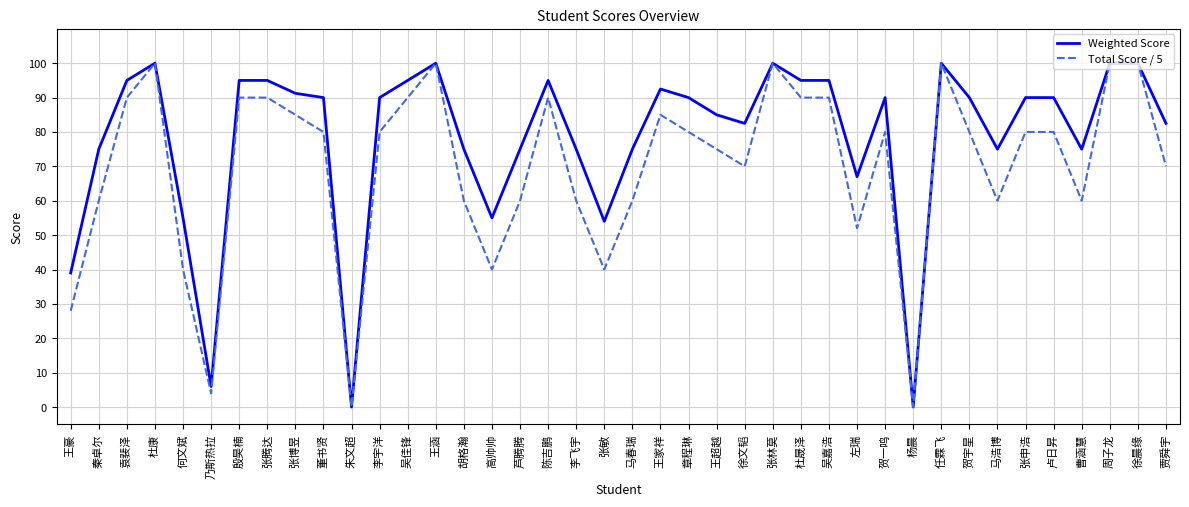

Is it true that Total Score / 5 equals 93.4 at 曹涵慧?

False